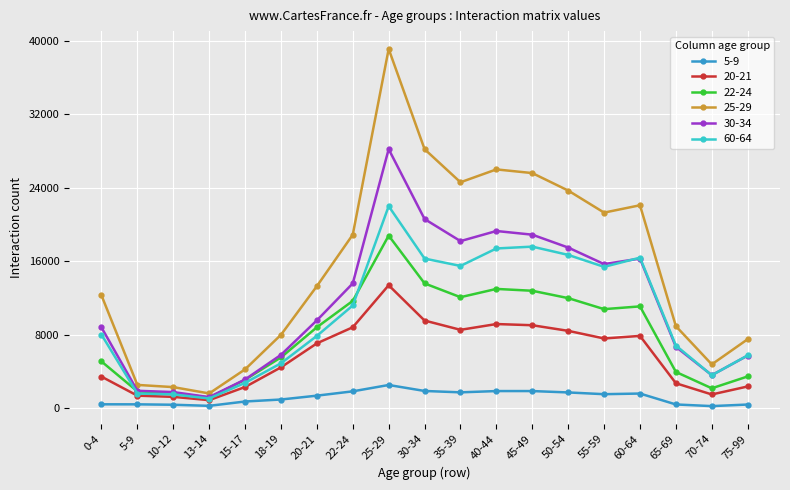

What is the label of the 18th point from the left?

70-74